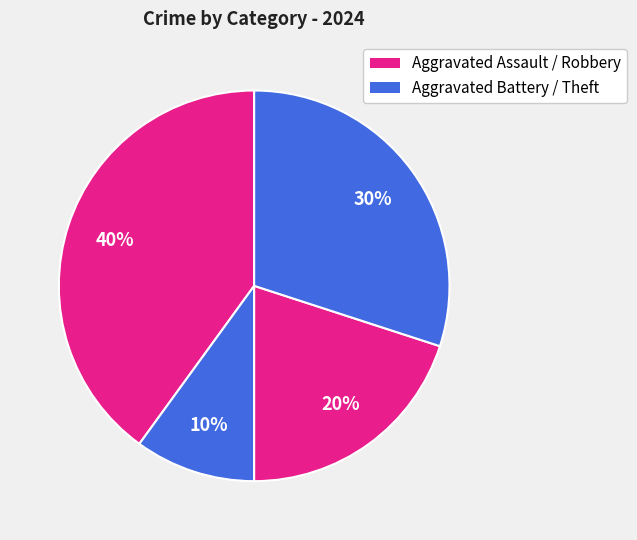

Count the number of slices in the pie.

4